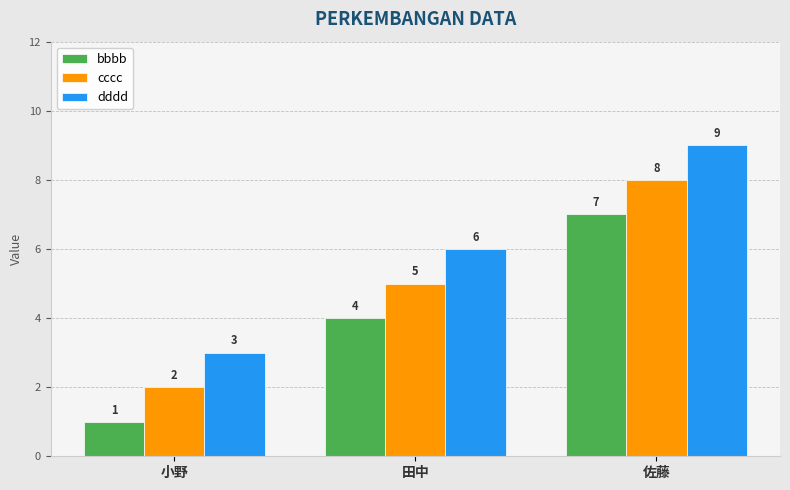

Which series has the largest total across all categories?

dddd